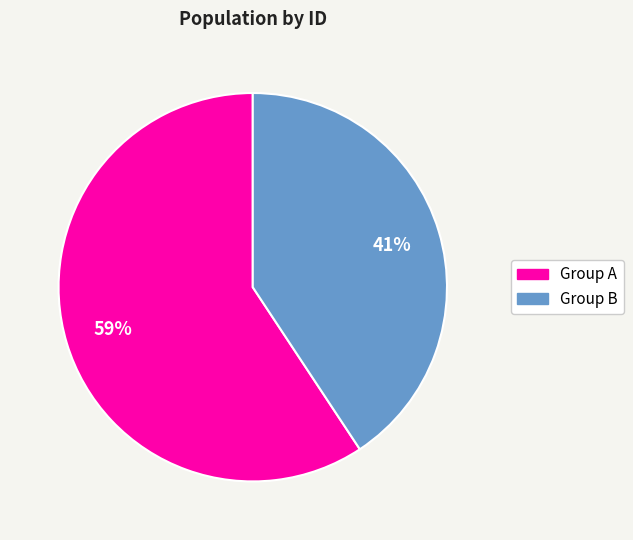

Does any single category account for the majority?

Yes